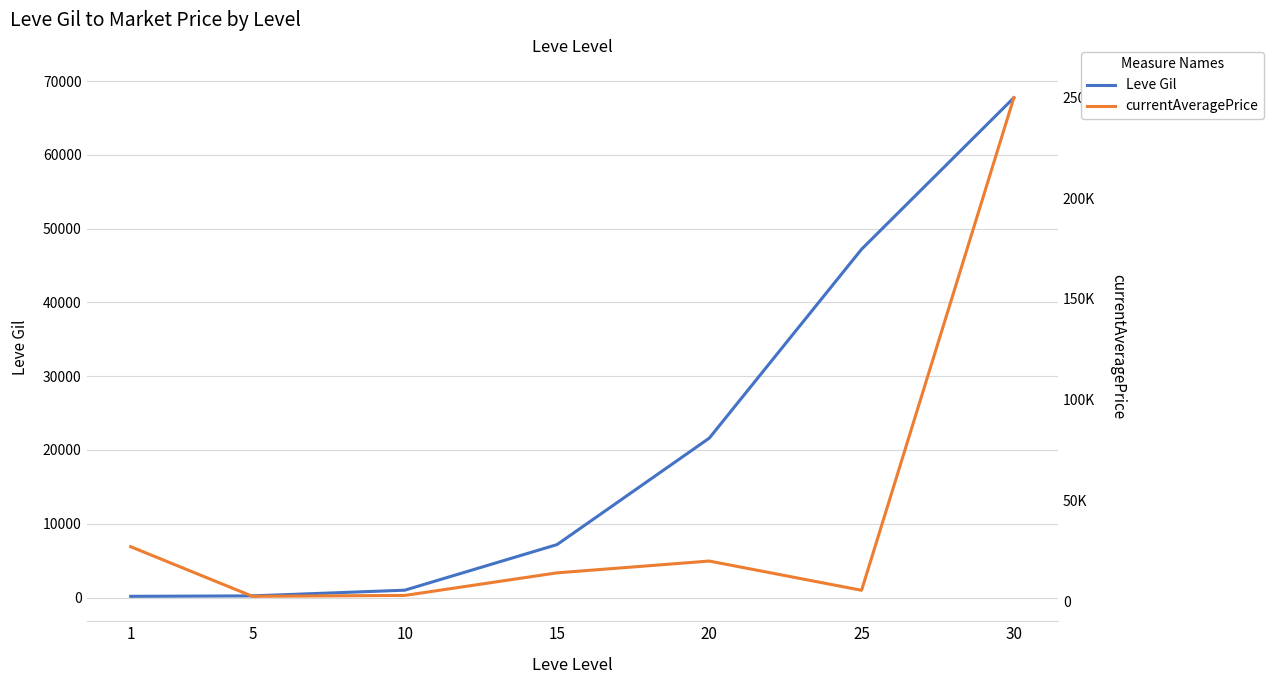

Between which two adjacent categories do currentAveragePrice and Leve Gil first intersect?

15 and 20